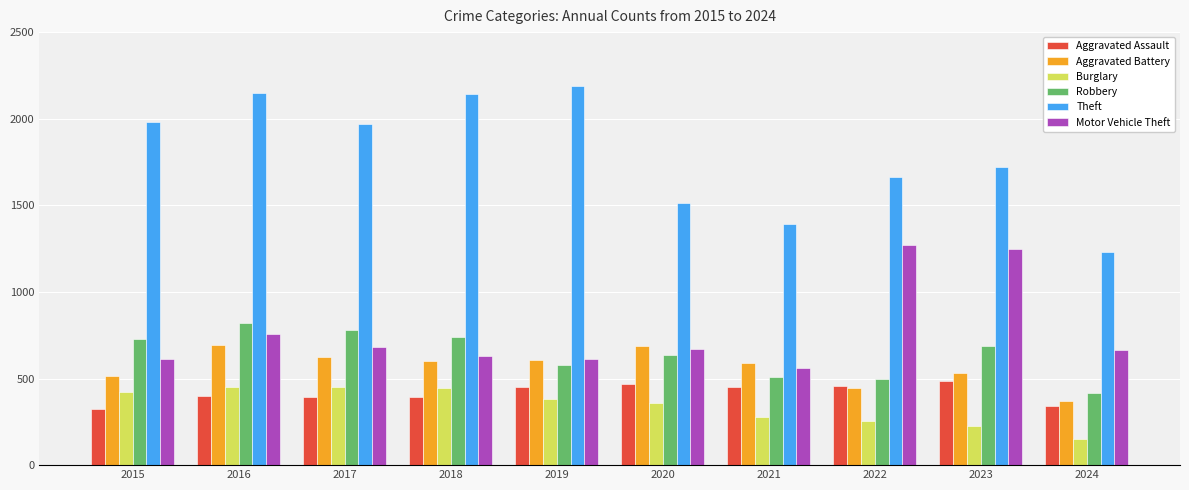

How many bars are there in total?

60